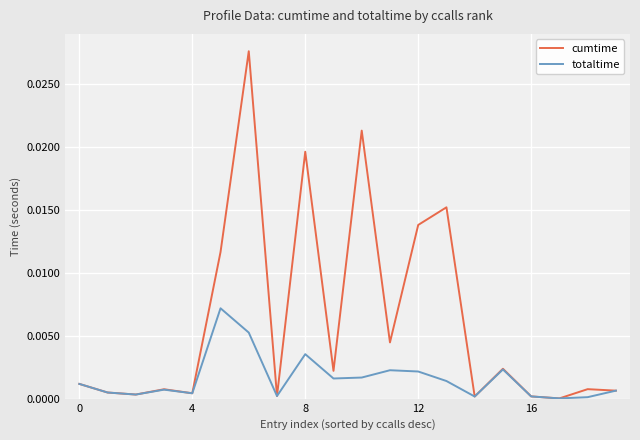

List the series in order of their overall mean, highest first.

cumtime, totaltime